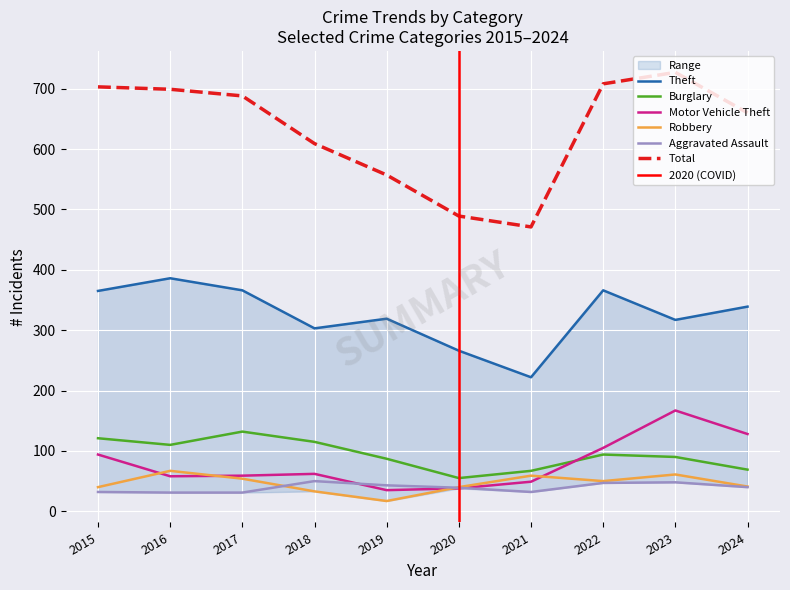

What is the minimum value for Theft?

222